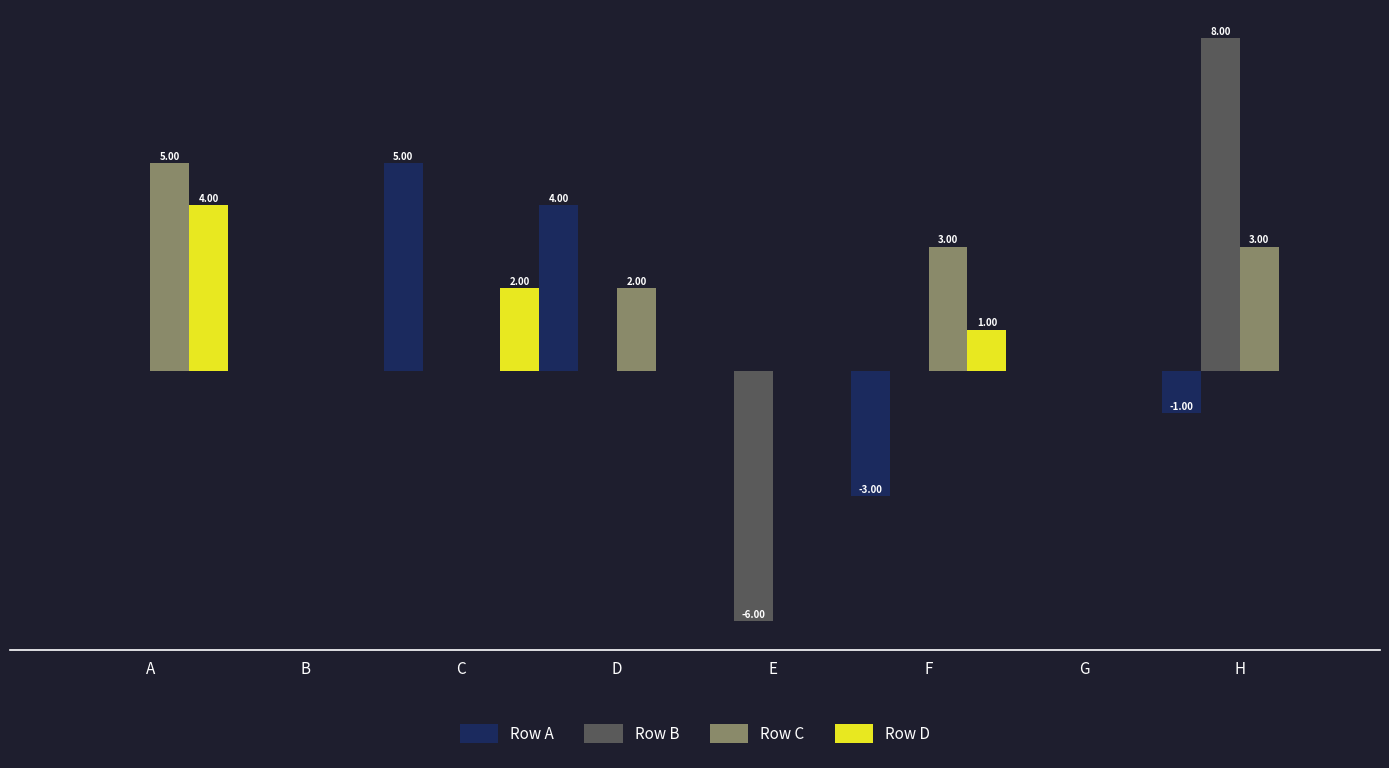

What are all the series names shown in the legend?

Row A, Row B, Row C, Row D